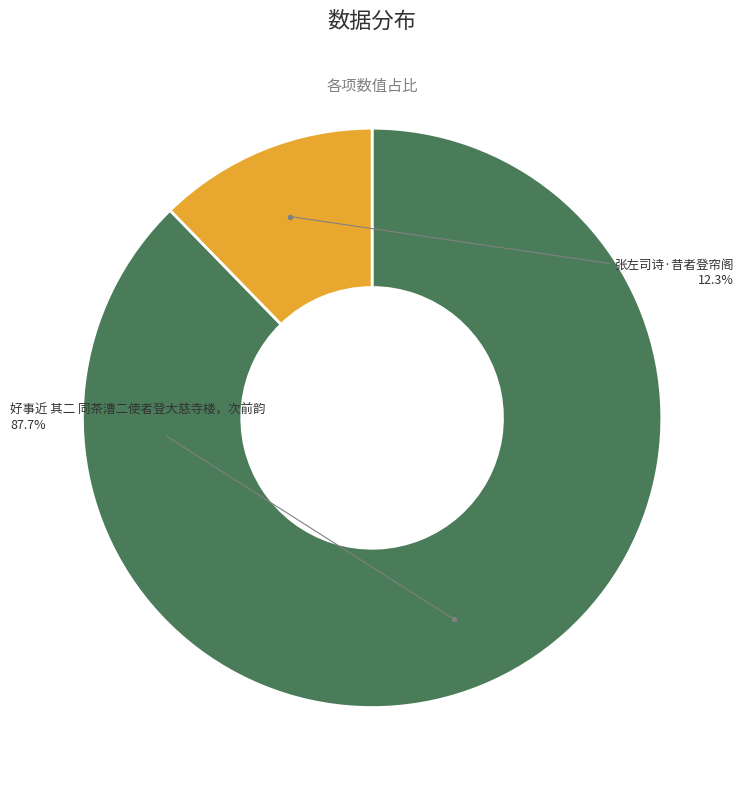

Count the number of slices in the pie.

2